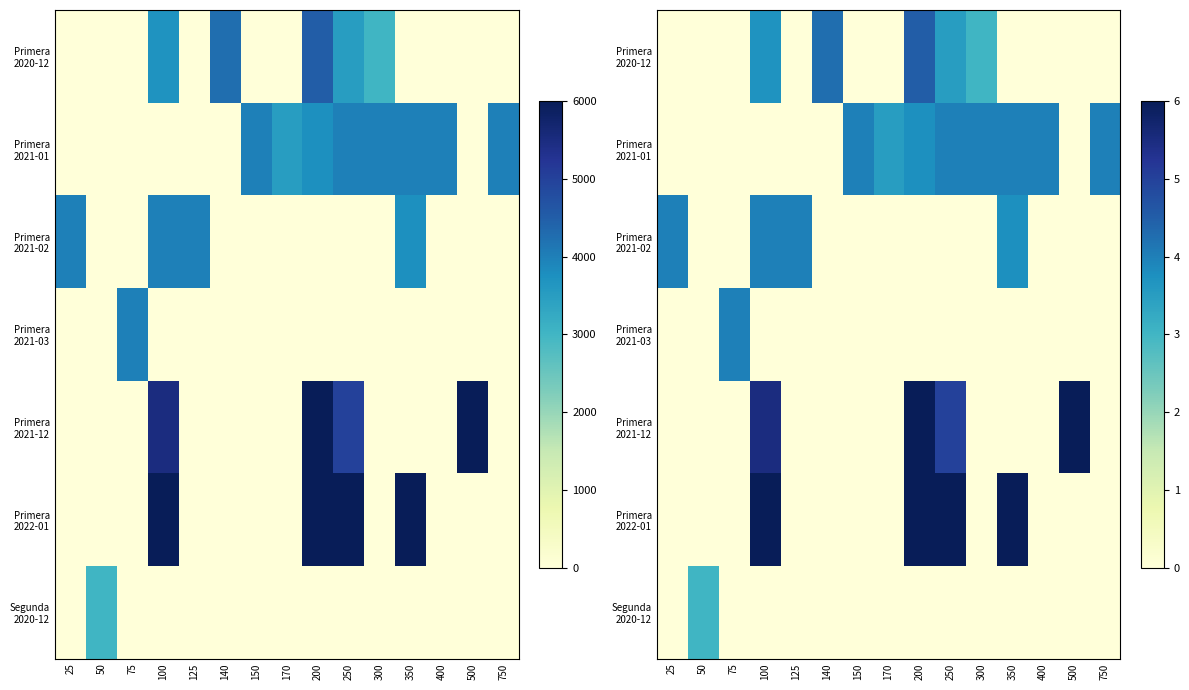

At which label does Segunda 2020-12 reach its peak?

50